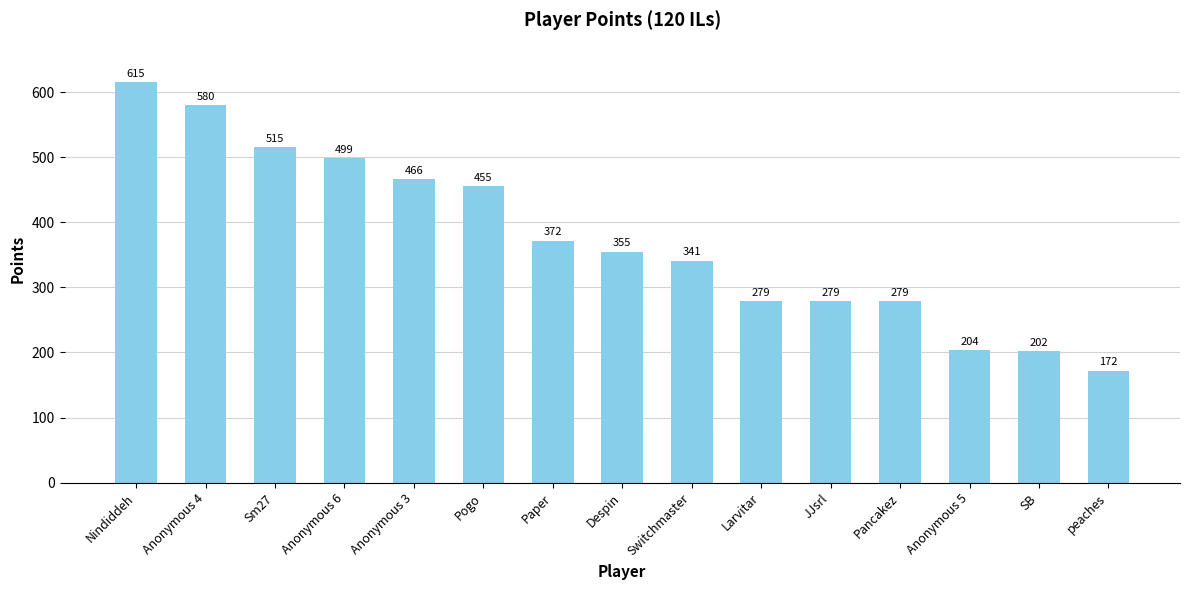

What is the greatest value displayed?

615